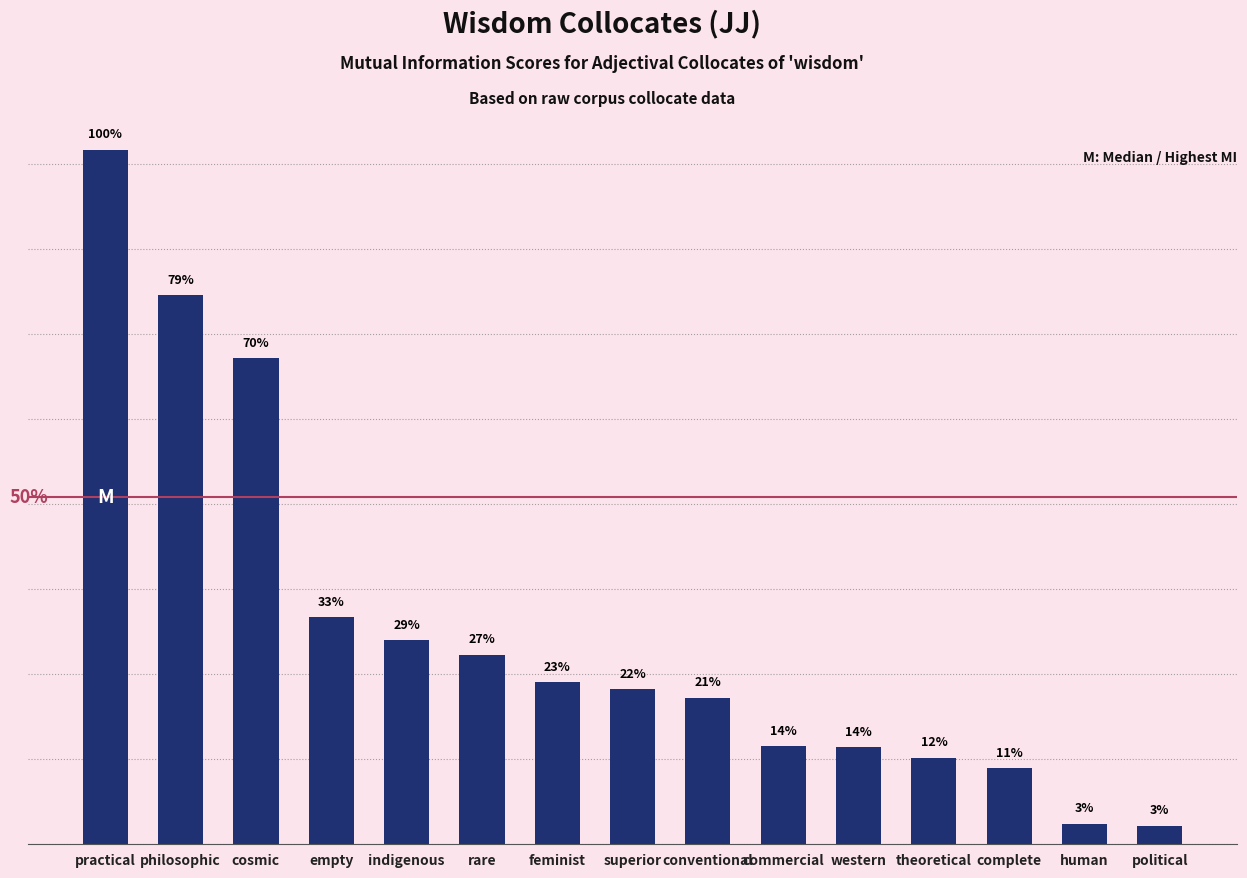

True or false: the data shows 0.0 at feminist.

True